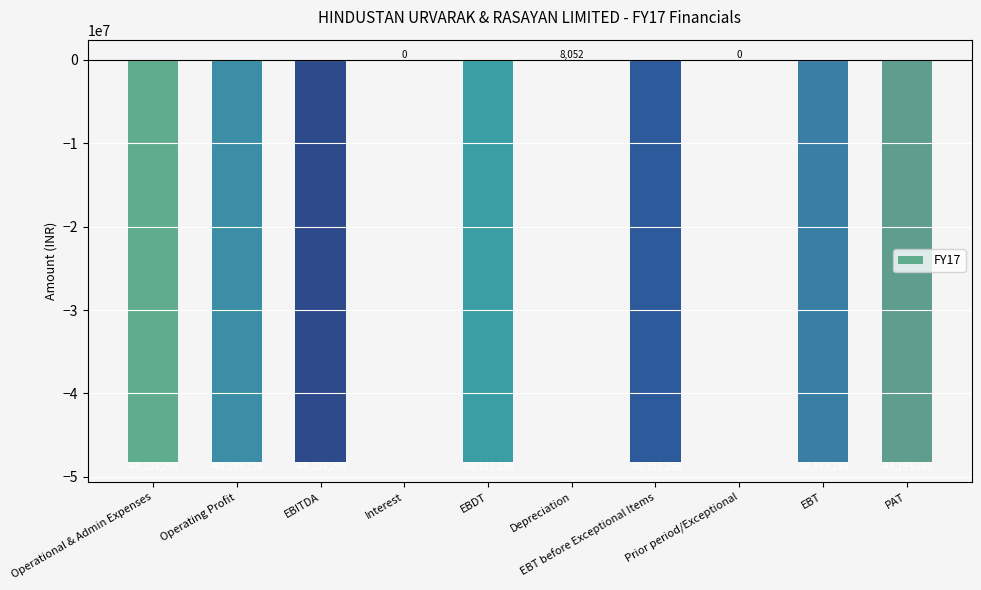

The chart shows a value of -11708413.7 at EBT. True or false?

False